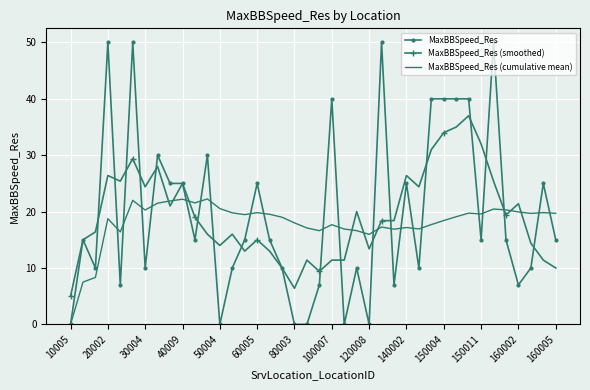

Which series has the largest range (max minus min)?

MaxBBSpeed_Res